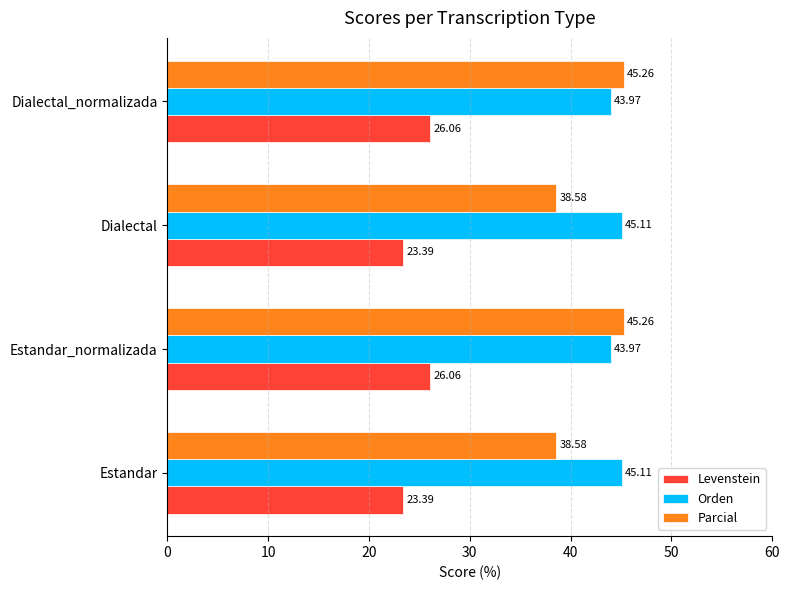

Which series has the largest total across all categories?

Orden